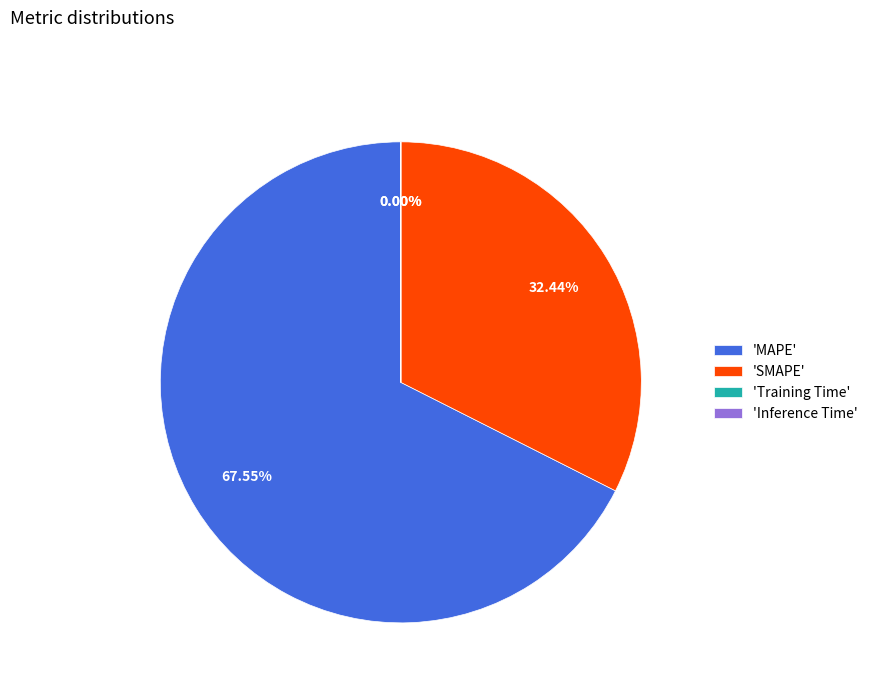

Which has a higher value, 'SMAPE' or 'MAPE'?

'MAPE'